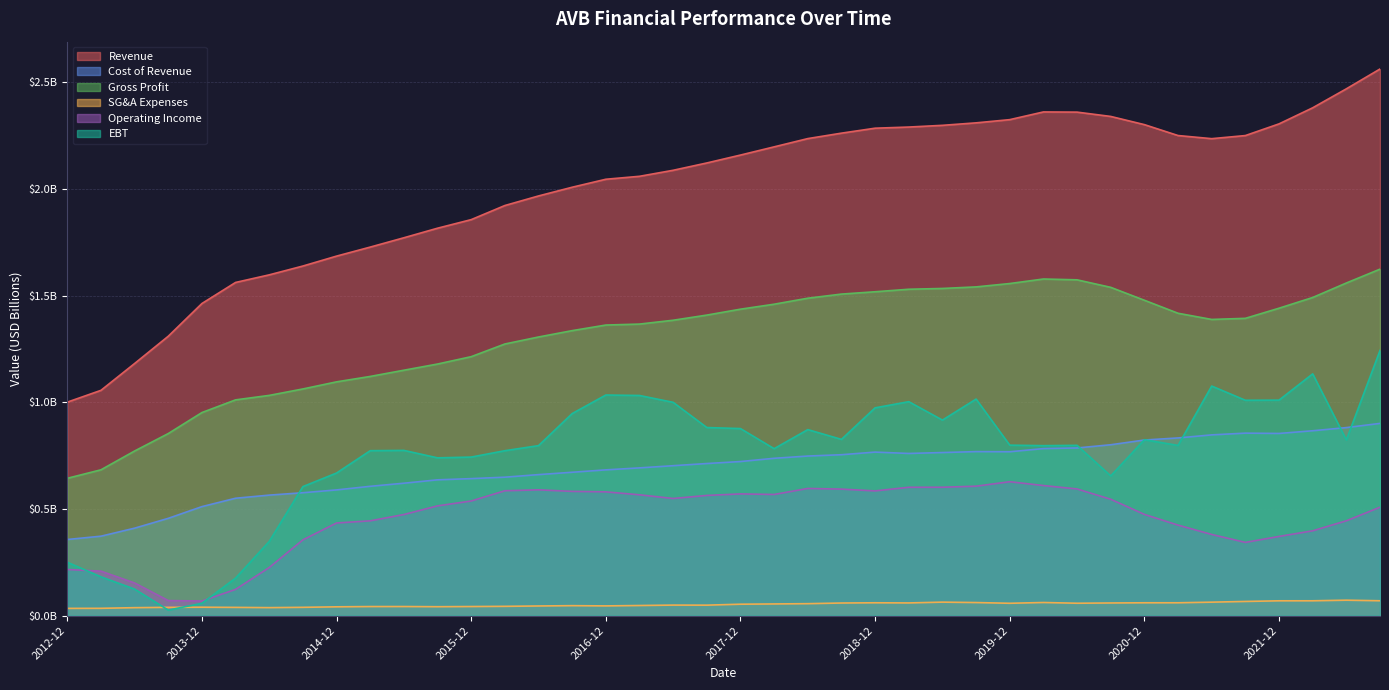

What is the label of the 17th point from the right?

2018-09-30